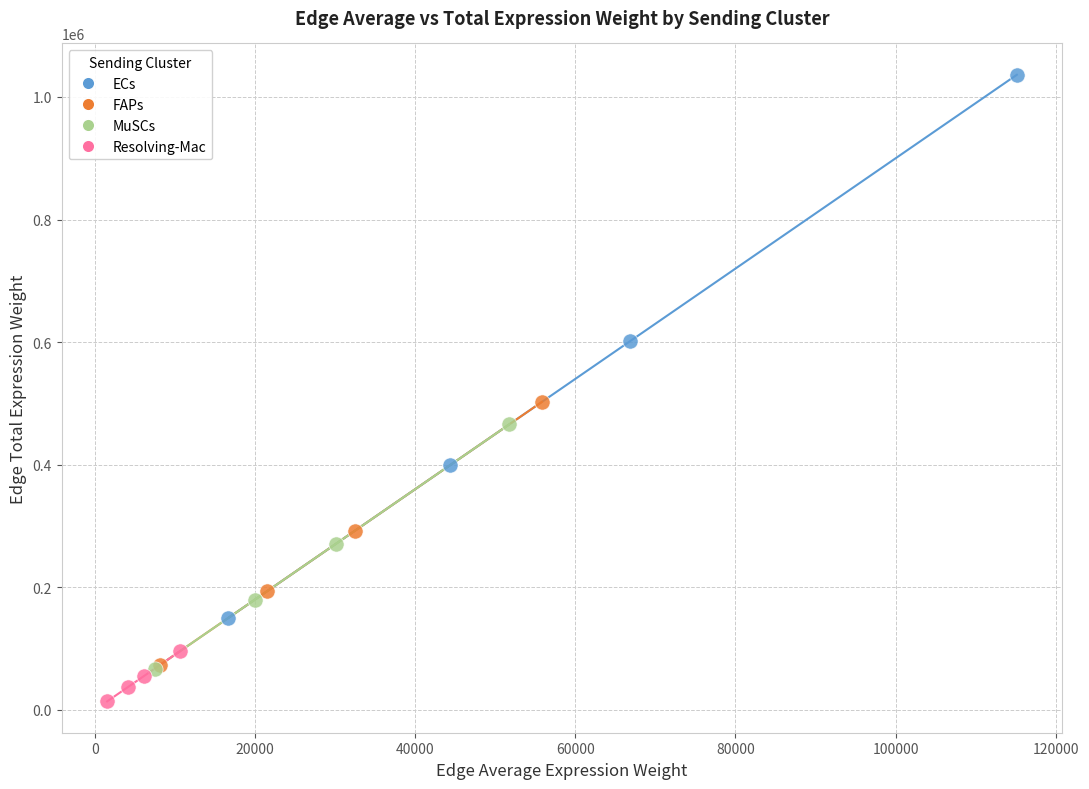

Which series reaches the maximum Y coordinate?

ECs